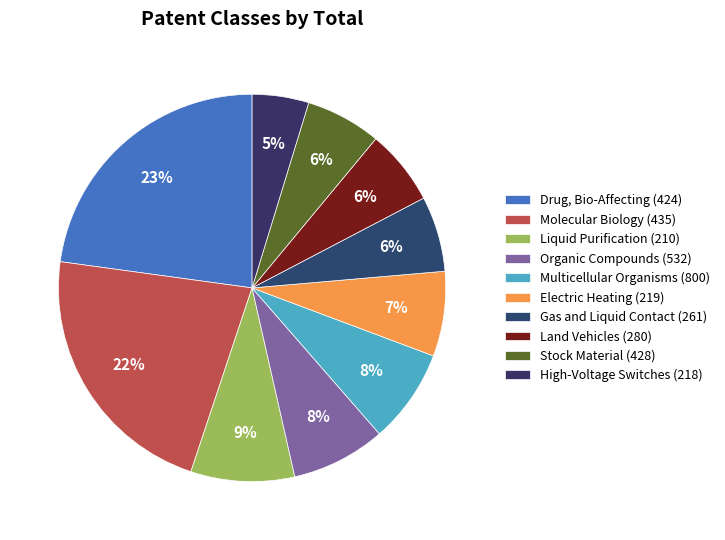

True or false: Molecular Biology (435) accounts for 33% of the total.

False